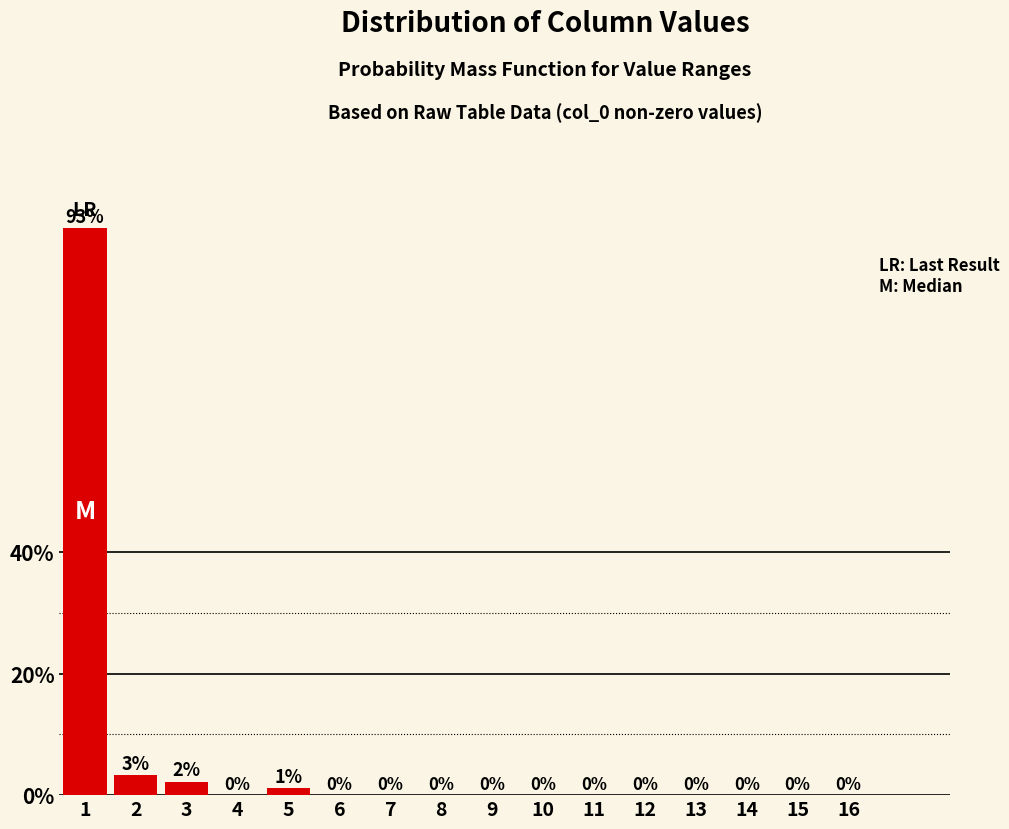

Is it true that the value at 5 is 1.1?

True